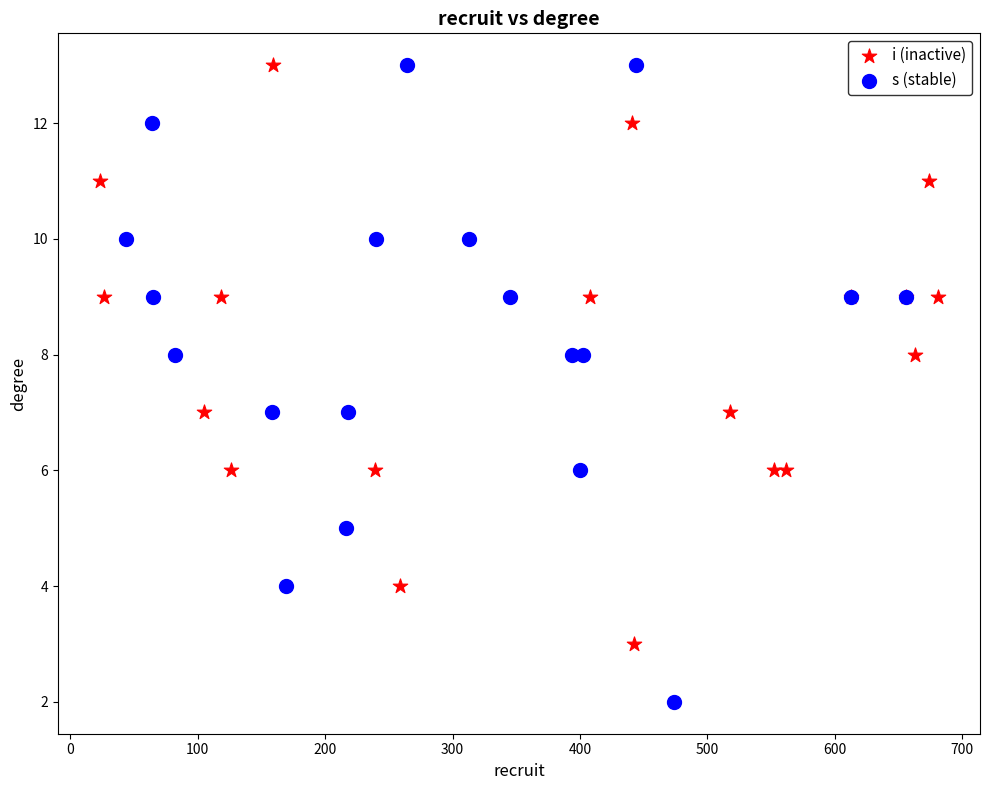

Which series contains the lowest Y value?

s (stable)